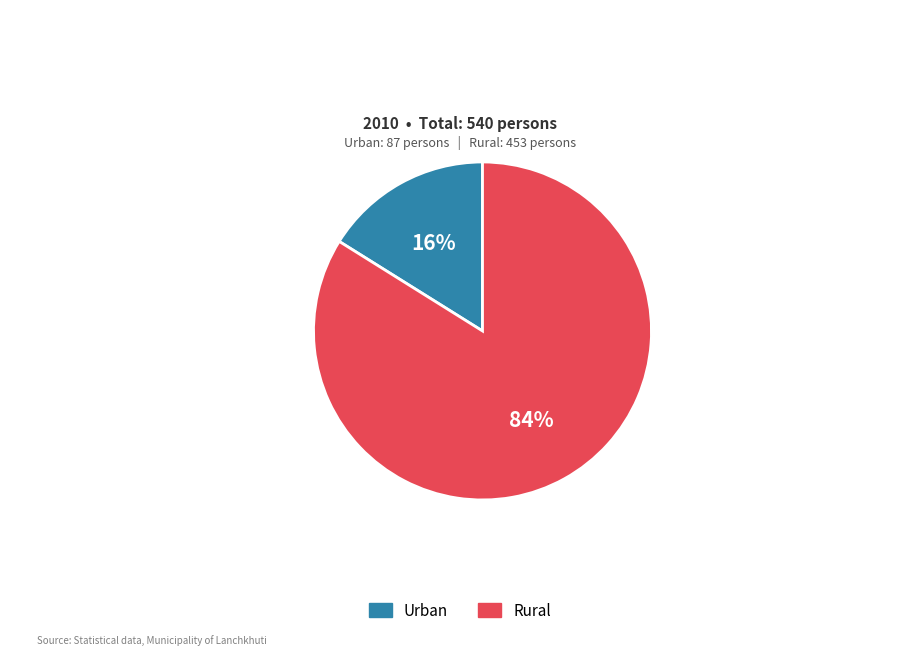

To the nearest percent, what is the combined percentage of Rural and Urban?

100%